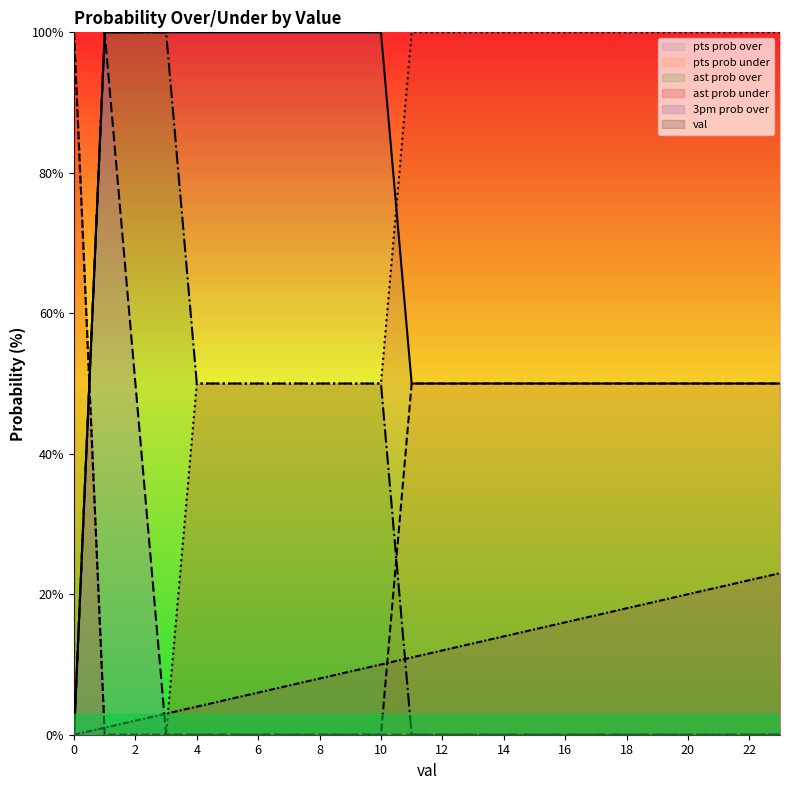

What is the sum of all pts prob over values?

1650